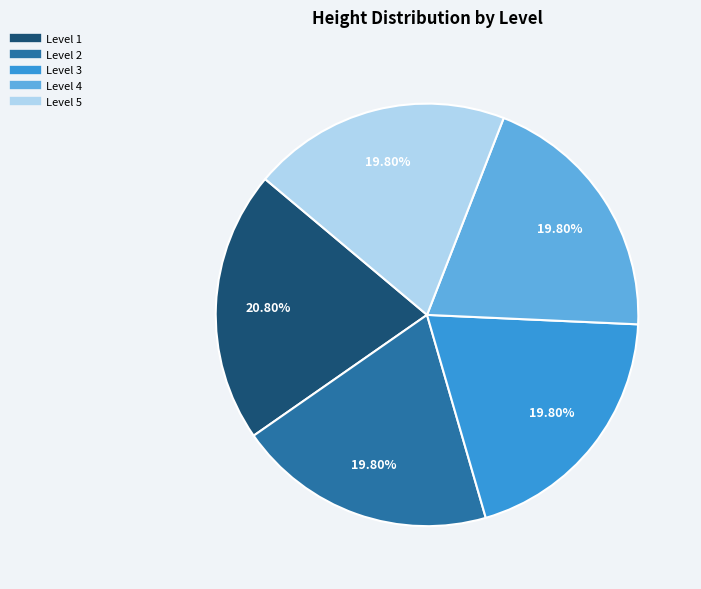

Is there a majority slice in this chart?

No